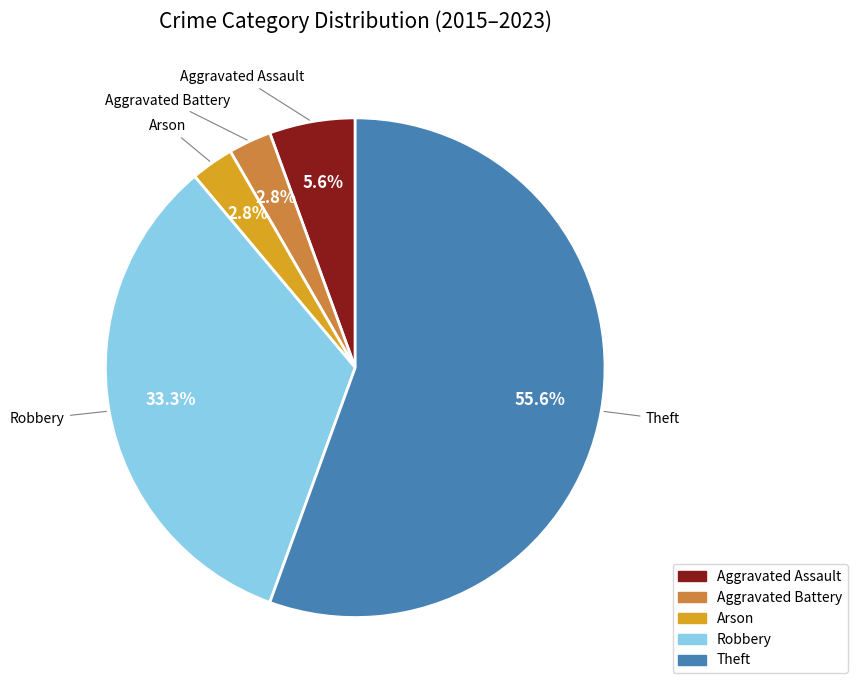

Is there a majority slice in this chart?

Yes